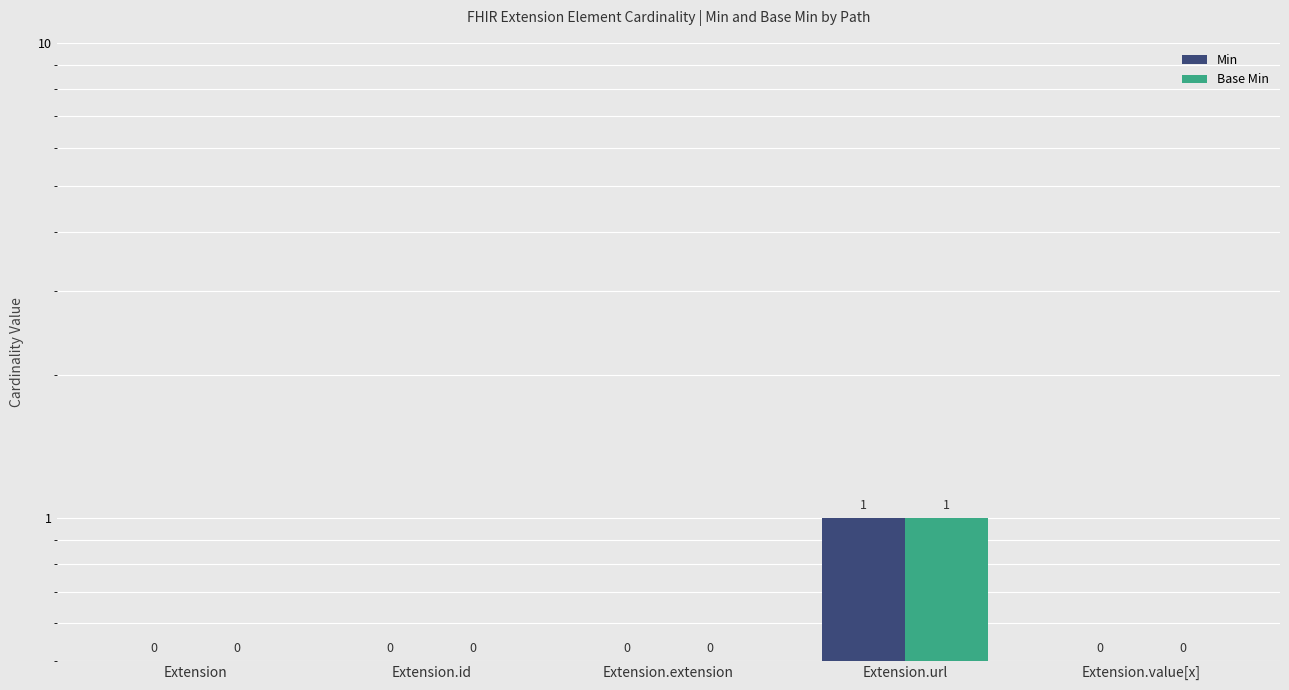

What is the total value across all series at Extension.id?

1.0